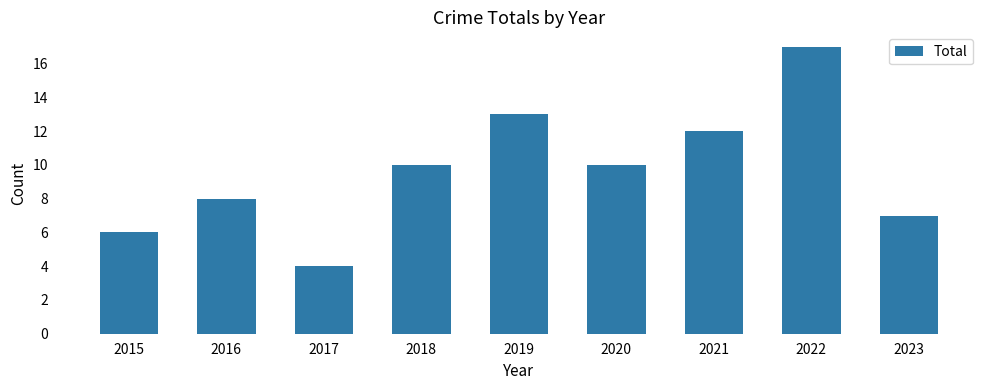

At which category does the chart reach its peak across all series?

2022